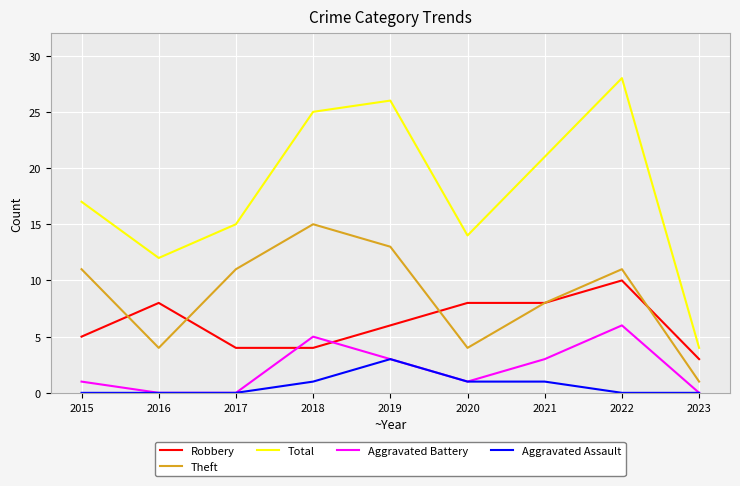

Where does the Robbery series first go above 6?

2016